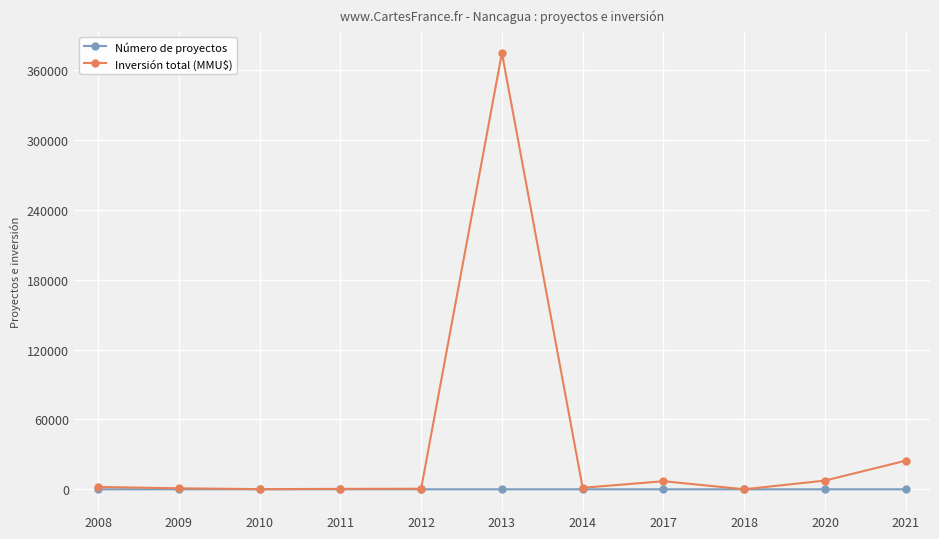

Read the Inversión total (MMU$) value at 2011, to the nearest 10.

380